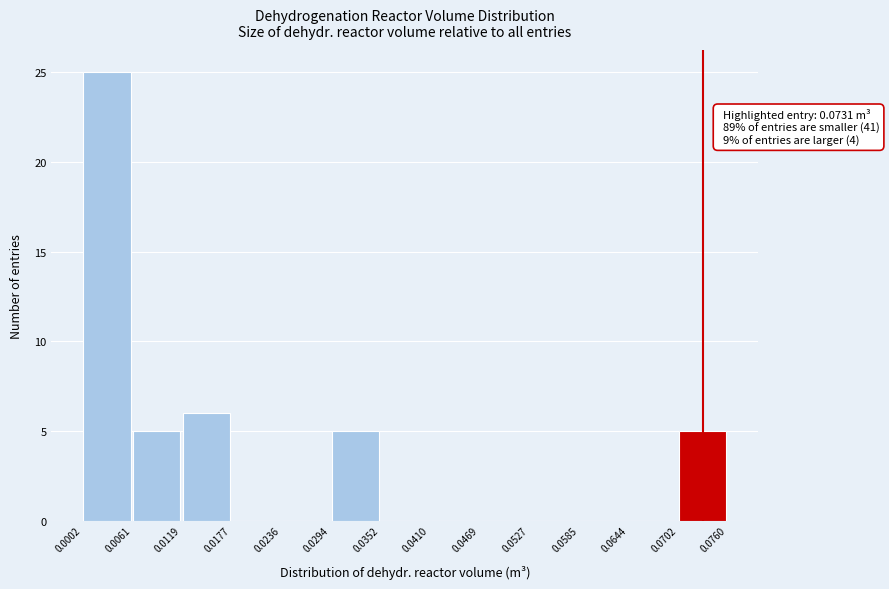

Which range on the x-axis has the tallest bar?

0.0002 to 0.0061